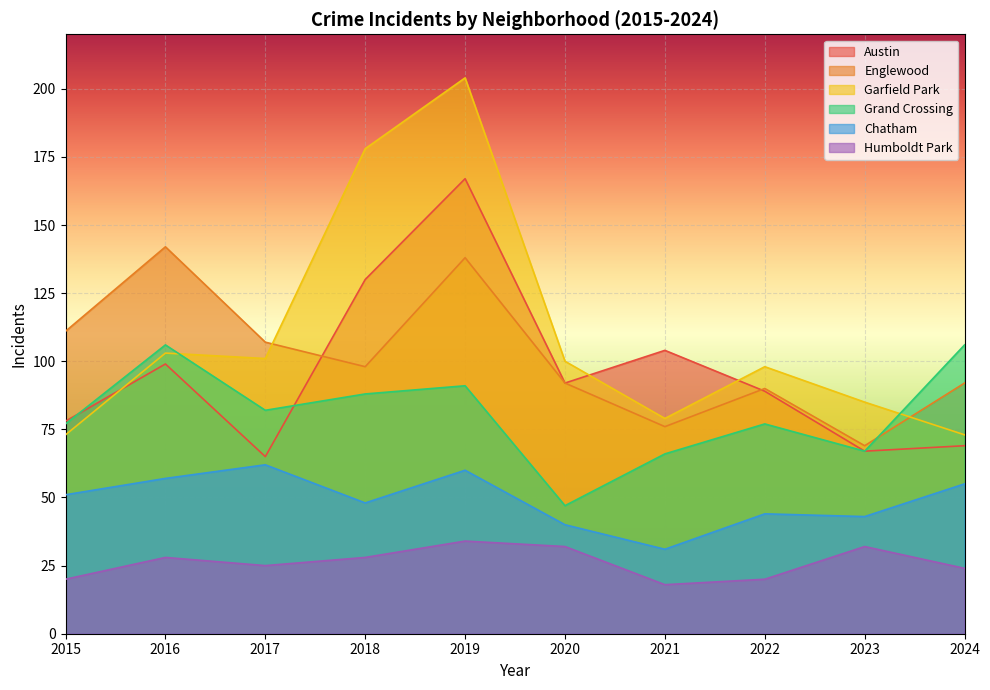

Which label corresponds to the largest value in the chart?

2019